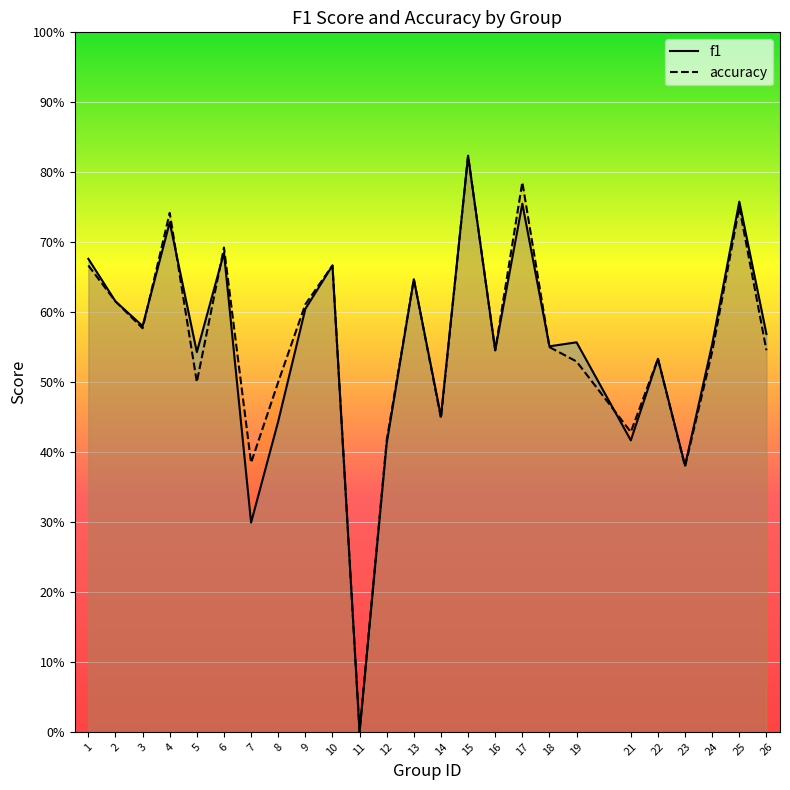

How many positive values does the accuracy series have?

24